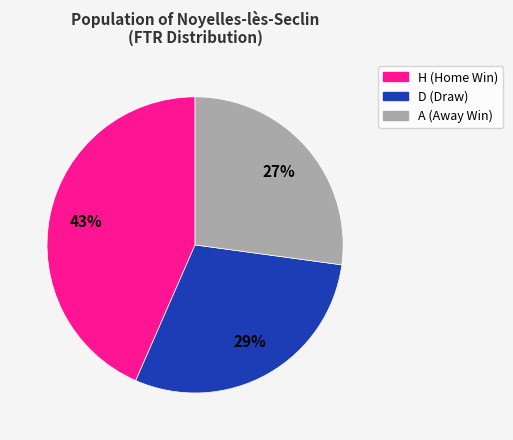

What percentage is the A slice, to the nearest percent?

27%